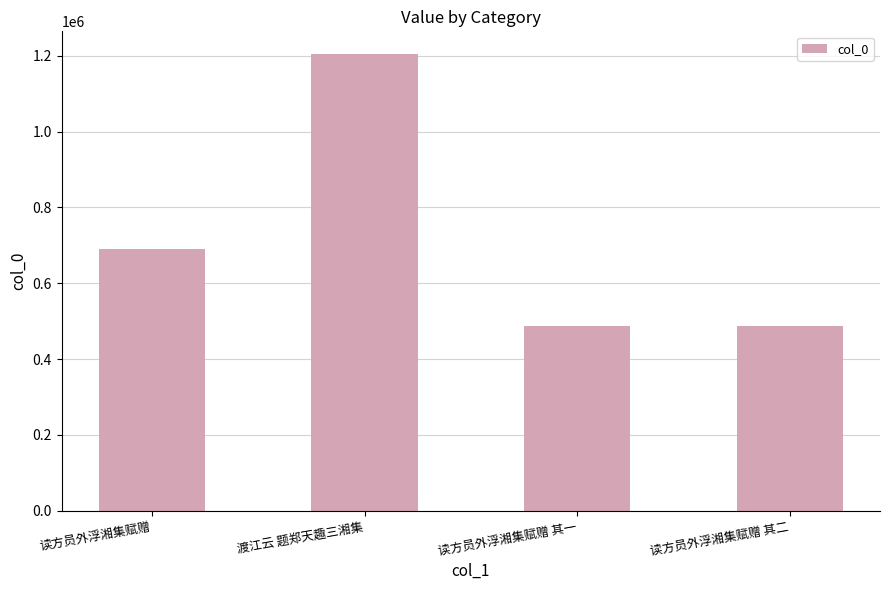

What is the label of the 3rd bar from the left?

读方员外浮湘集赋赠 其一